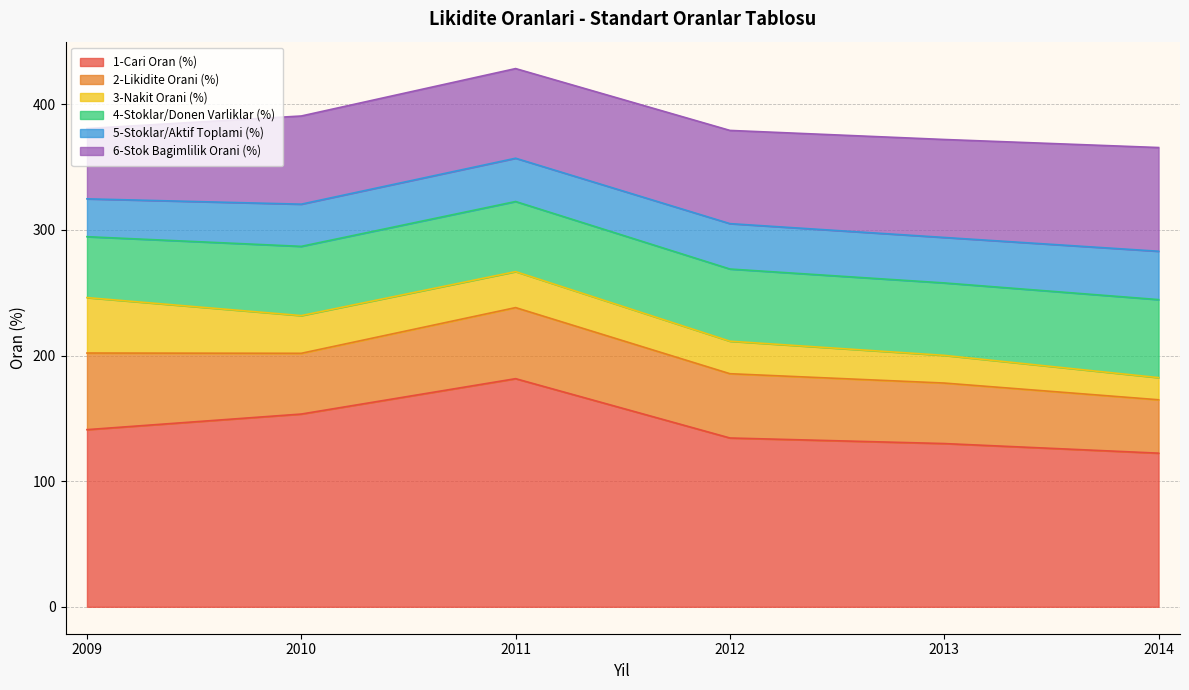

What are all the series names shown in the legend?

1-Cari Oran (%), 2-Likidite Orani (%), 3-Nakit Orani (%), 4-Stoklar/Donen Varliklar (%), 5-Stoklar/Aktif Toplami (%), 6-Stok Bagimlilik Orani (%)